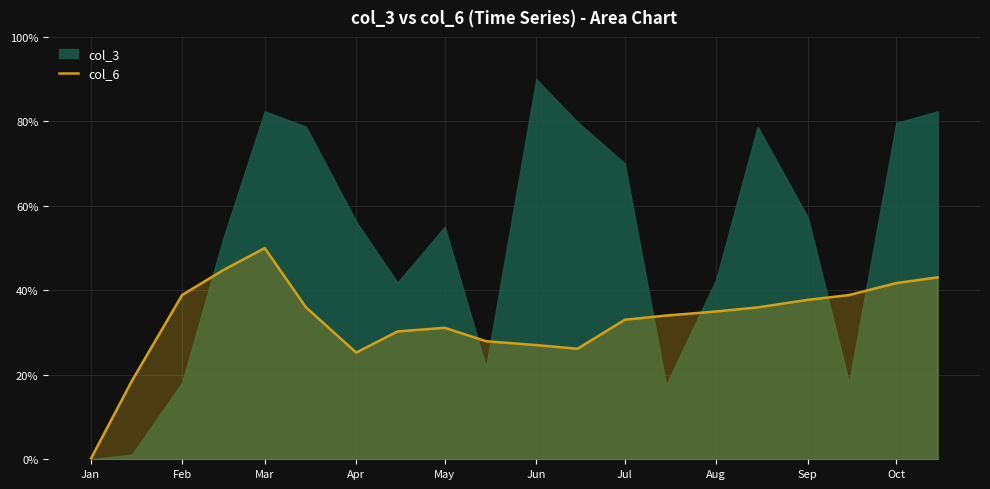

At which label does col_6 reach its minimum?

Jan